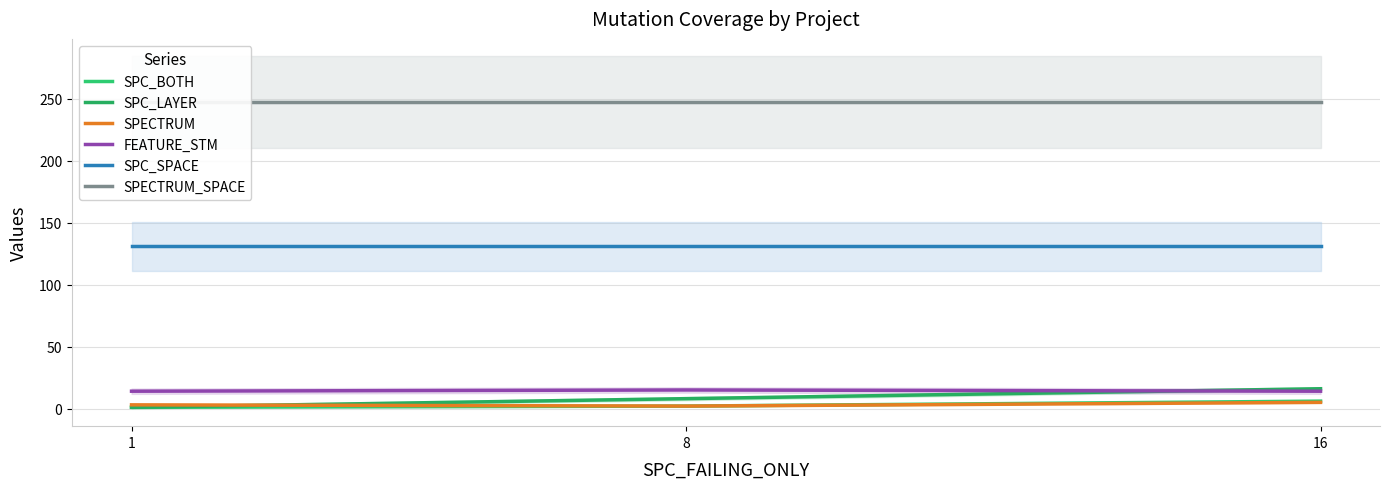

Reading left to right, what are all the values shown in this chart?

SPC_BOTH: 1=1	8=2	16=6
SPC_LAYER: 1=1	8=8	16=16
SPECTRUM: 1=3	8=2	16=5
FEATURE_STM: 1=14	8=15	16=14
SPC_SPACE: 1=131	8=131	16=131
SPECTRUM_SPACE: 1=247	8=247	16=247